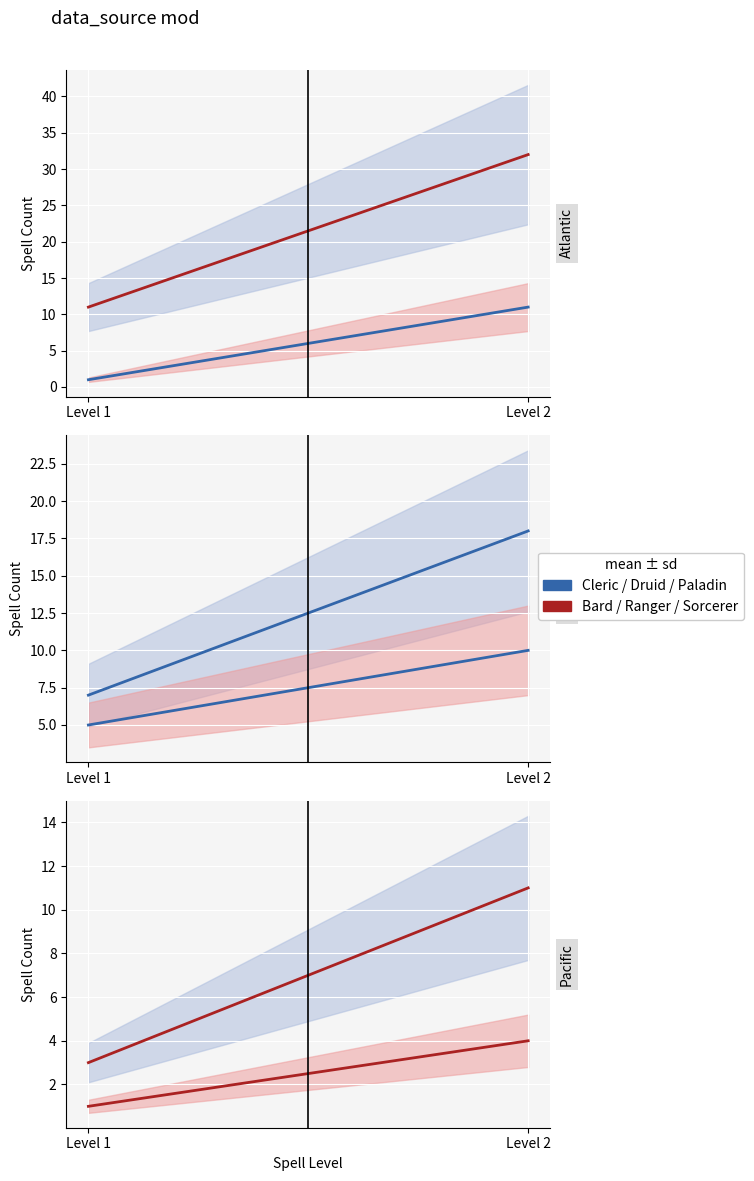

At how many categories does at least one series exceed 5?

2